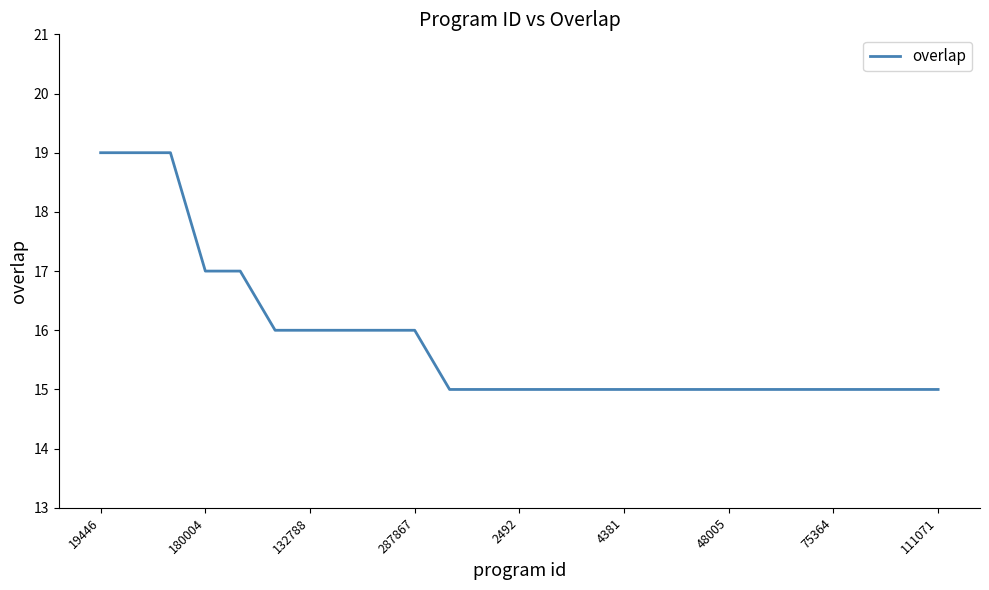

What is the difference between the maximum and minimum values?

4